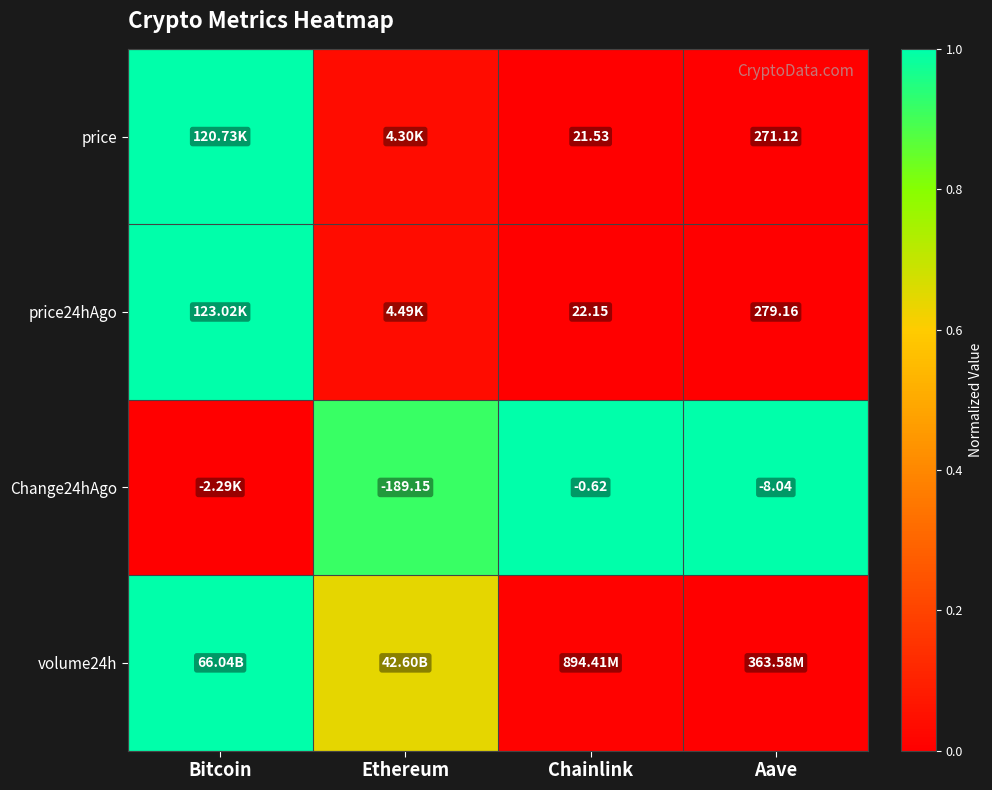

Is the value of Change24hAgo at Aave greater than the value of price24hAgo at Chainlink?

No